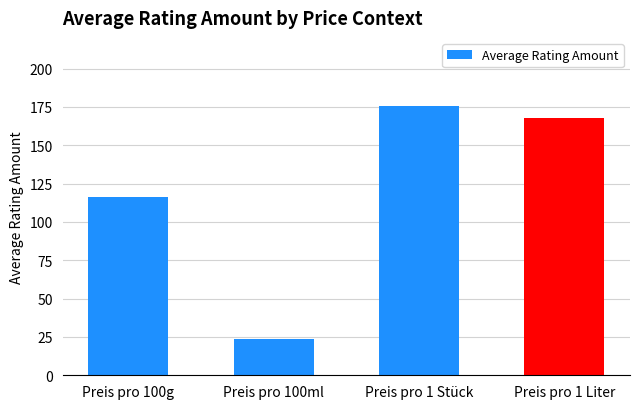

How many distinct data groups are displayed?

1